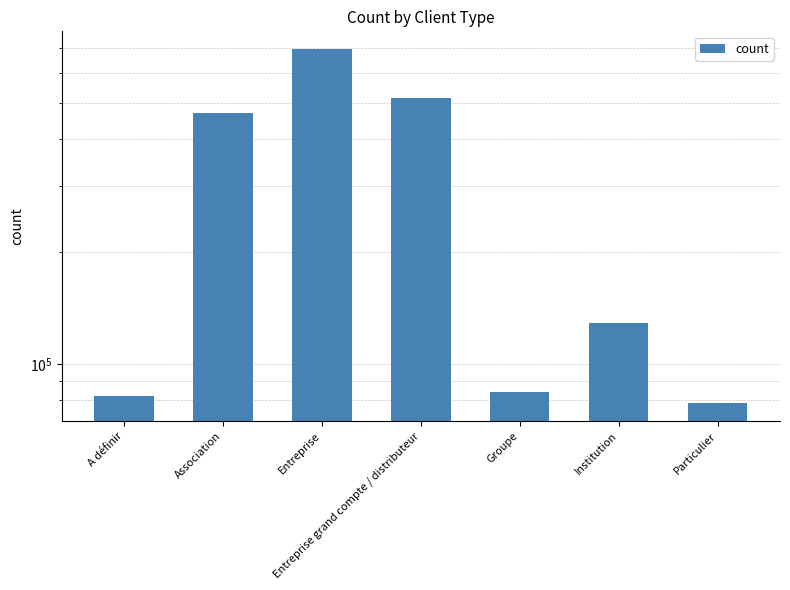

What is the smallest value displayed?

78579.3